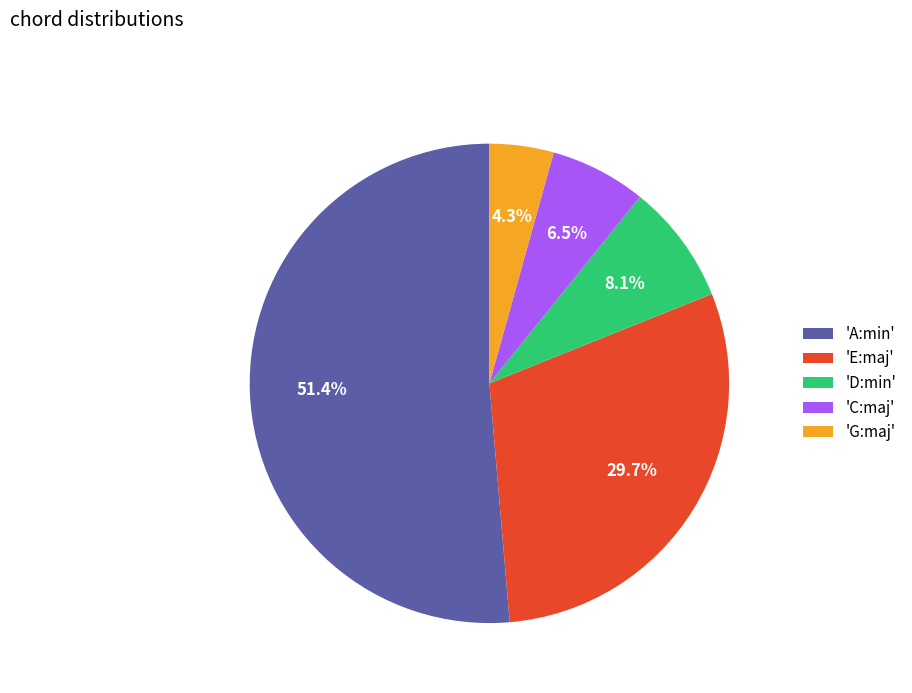

How many slices are in this pie chart?

5